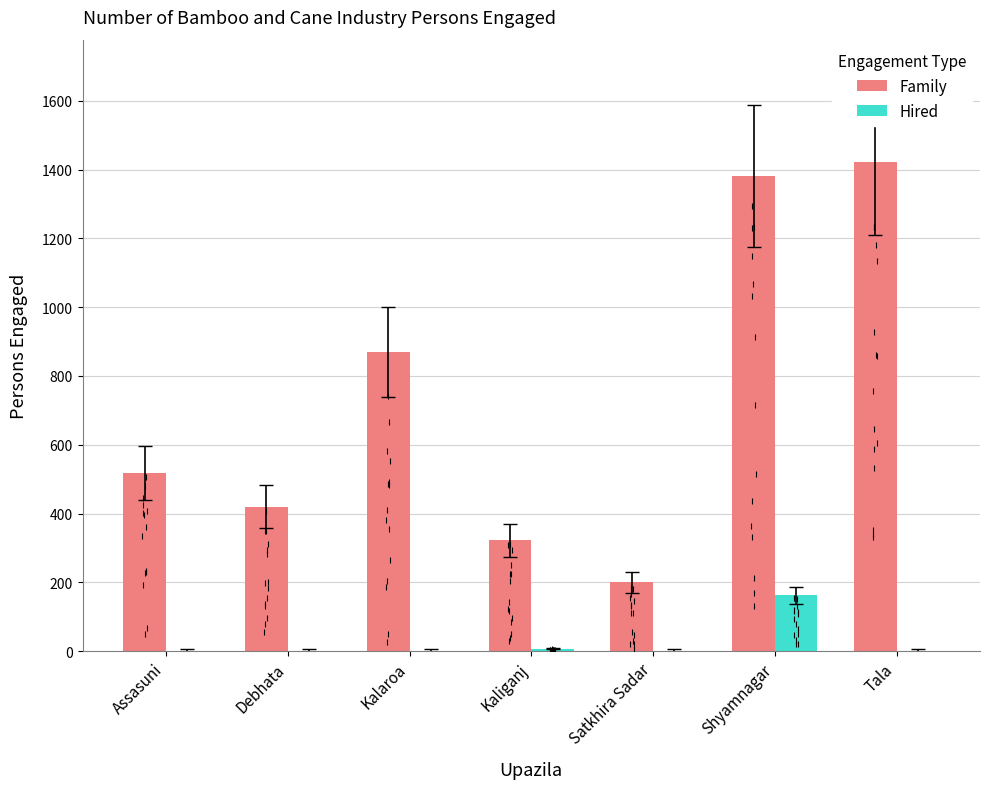

Rank the series by their average value, from lowest to highest.

Hired, Family